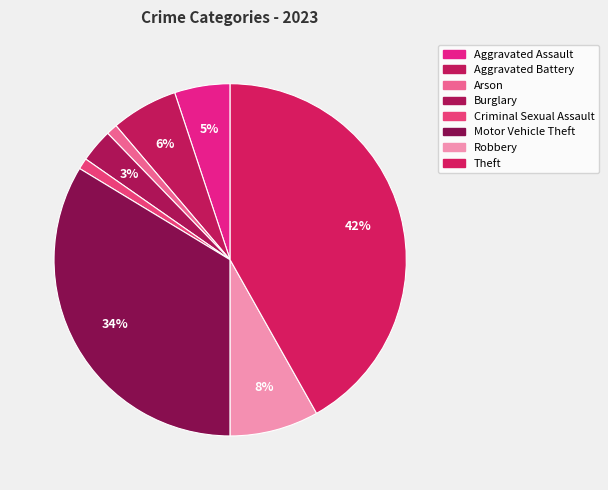

Is Arson the majority of the pie?

No